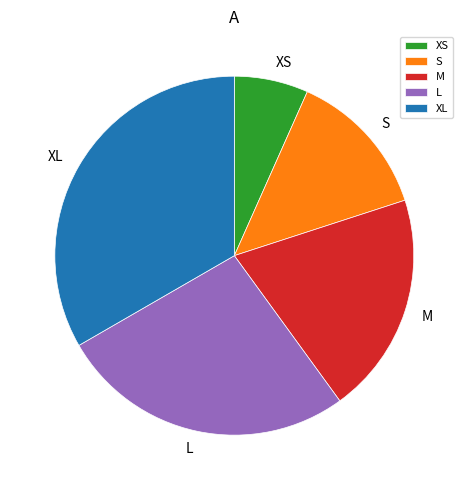

What is the smallest slice in the pie chart?

XS